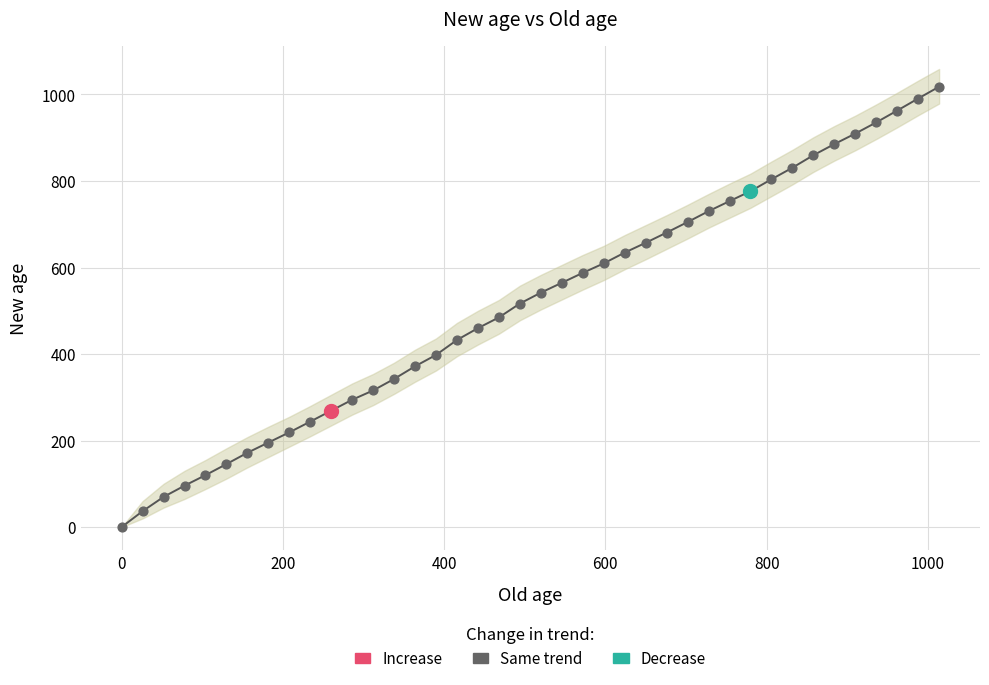

Which series contains the highest Y value?

New age